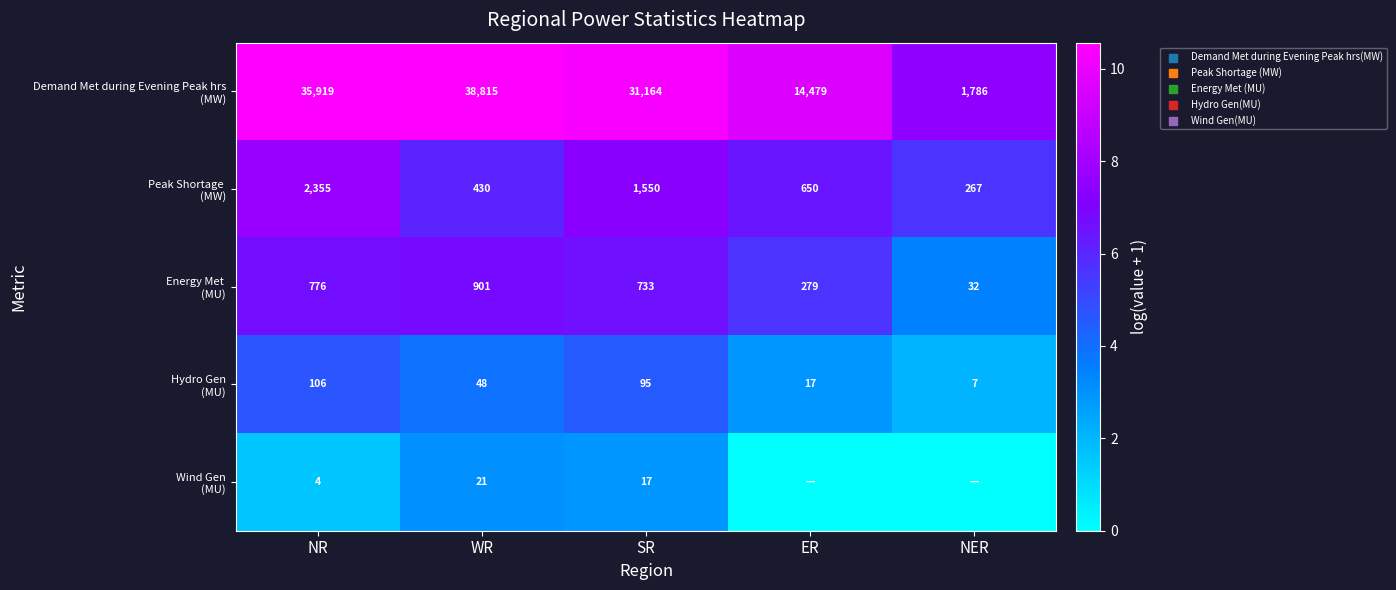

At how many categories does at least one series exceed 4?

5